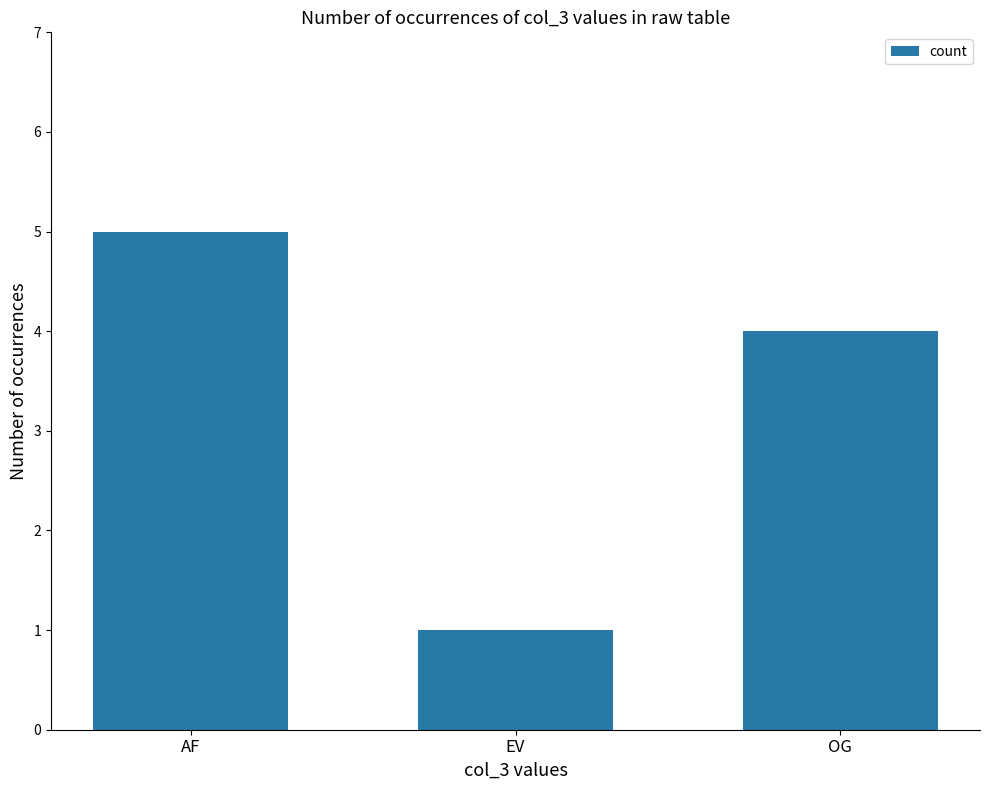

Does the chart contain stacked bars?

No